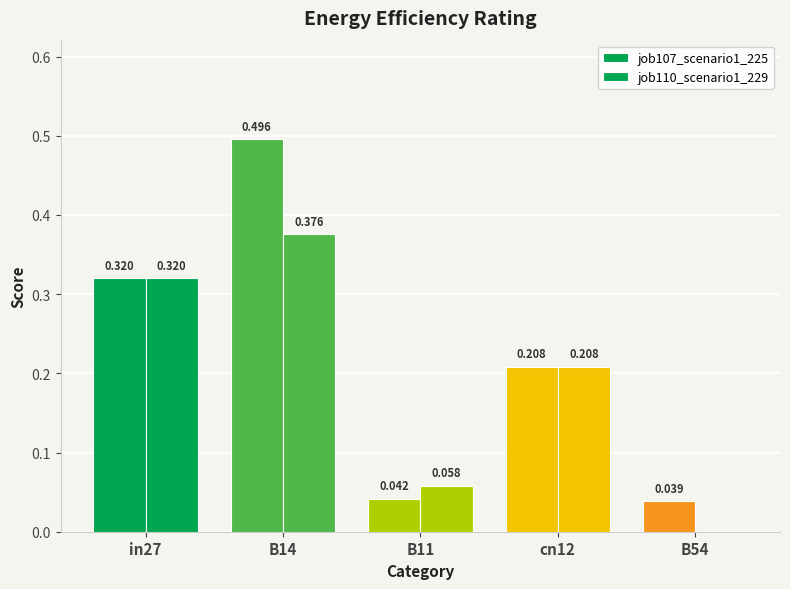

What is the sum of all job107_scenario1_225 values?

1.1